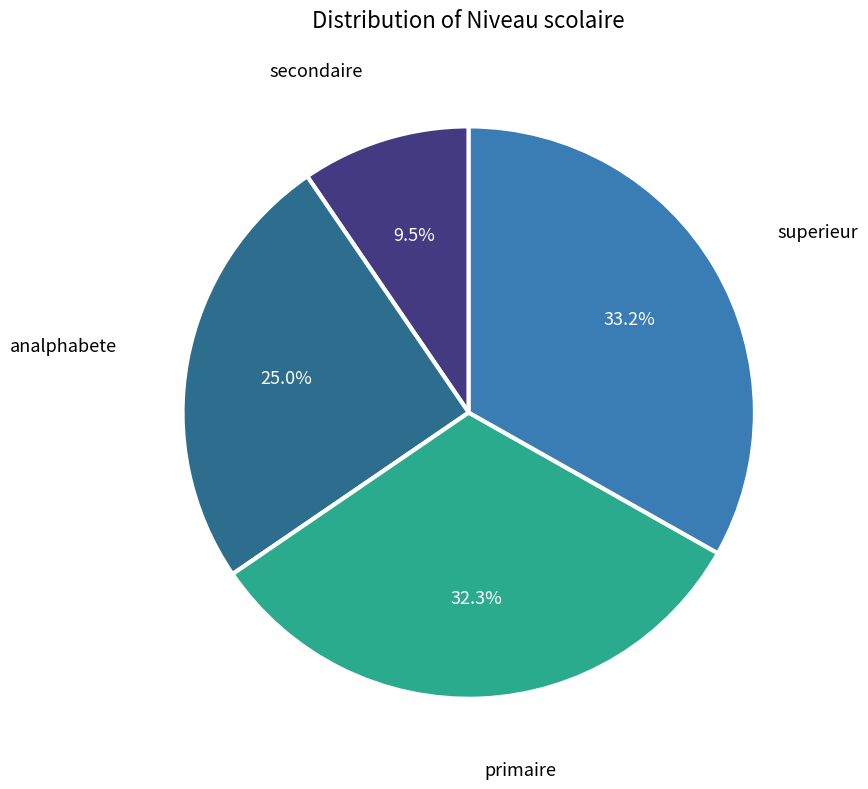

Is there a majority slice in this chart?

No